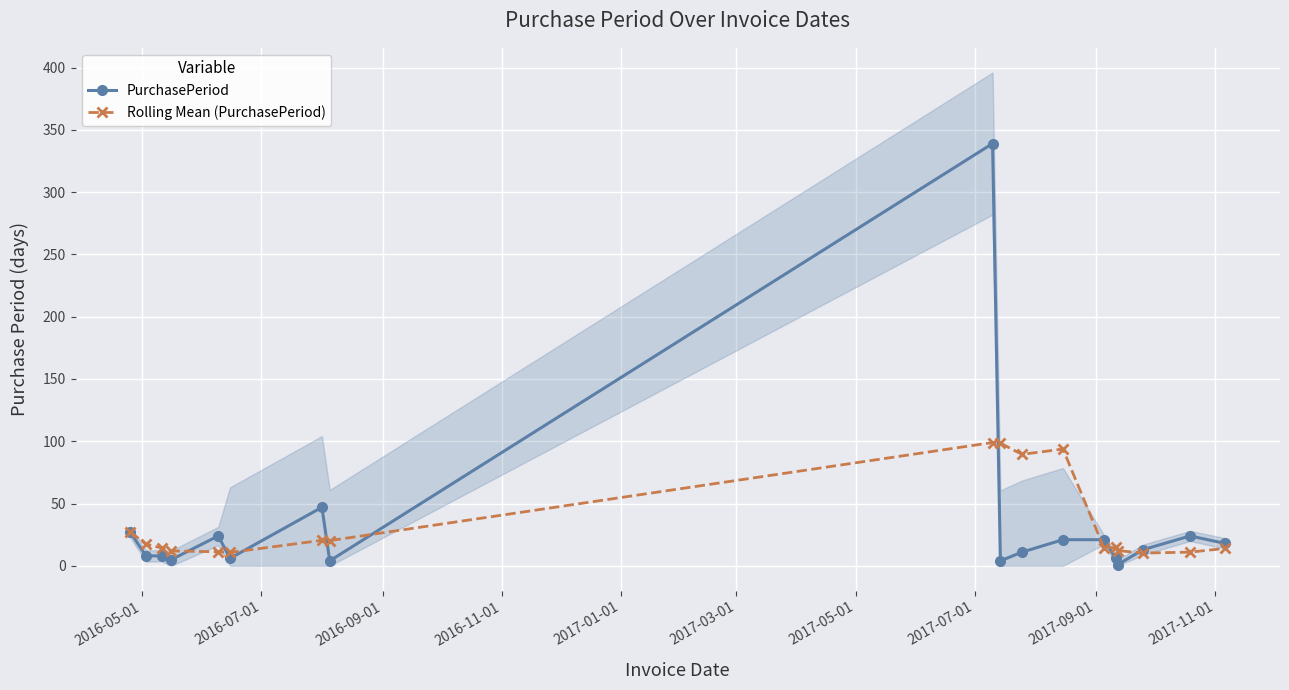

How many values in the Rolling Mean (PurchasePeriod) series are below 14?

6